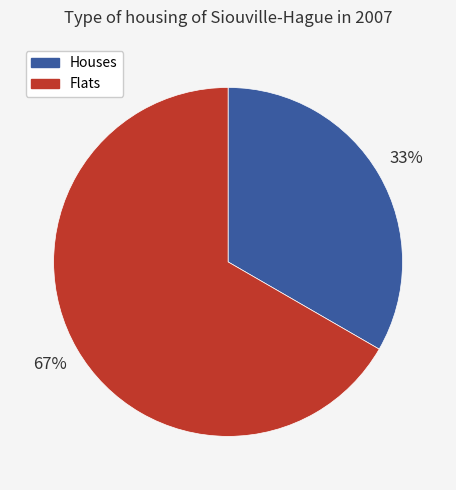

Is there a majority slice in this chart?

Yes